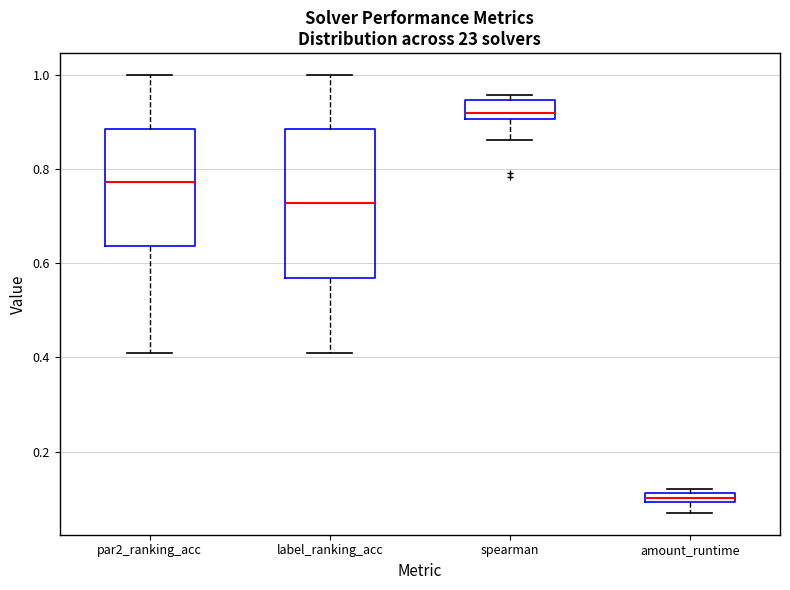

Which box's median line is the highest?

spearman